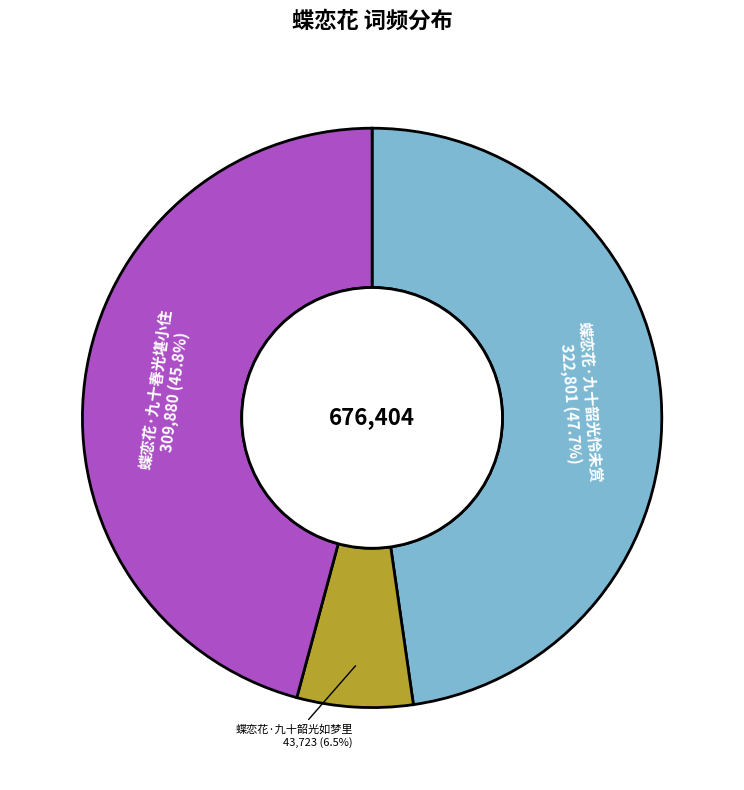

Count the number of slices in the pie.

3